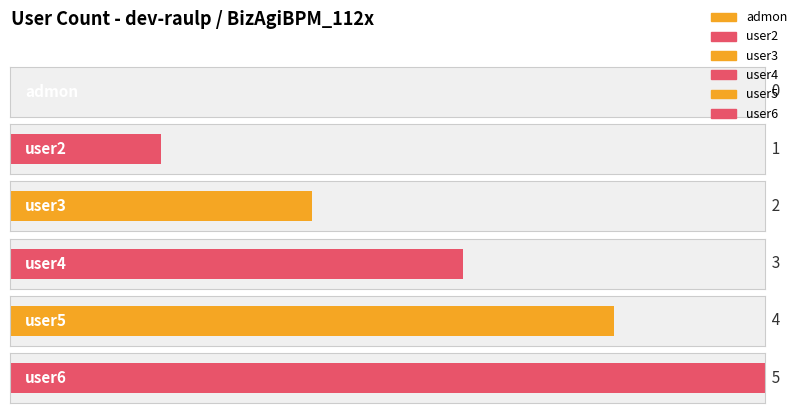

The chart shows a value of 3 at user4. True or false?

True